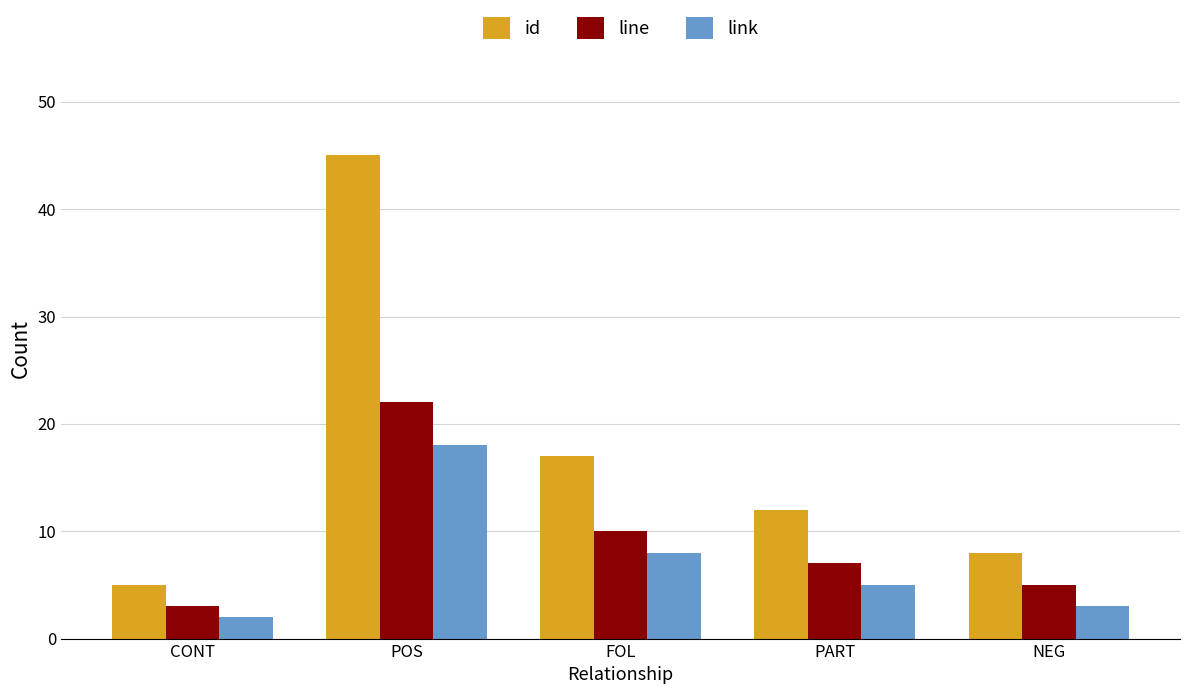

What is the value of the link bar at the 1st from the left?

2